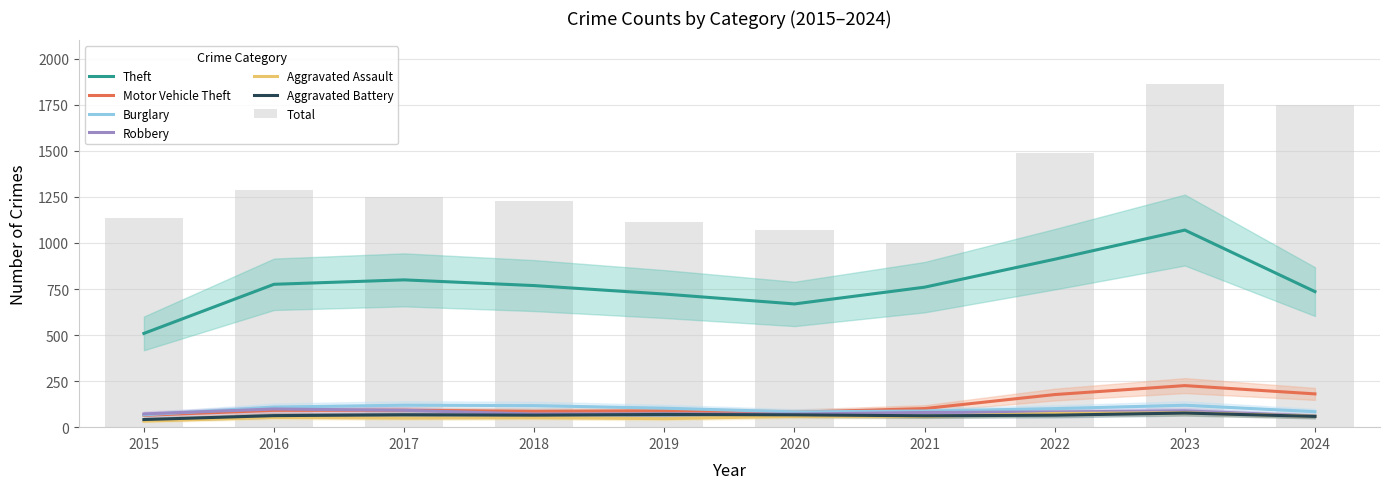

Between 2018 and 2015, which is larger?

2018